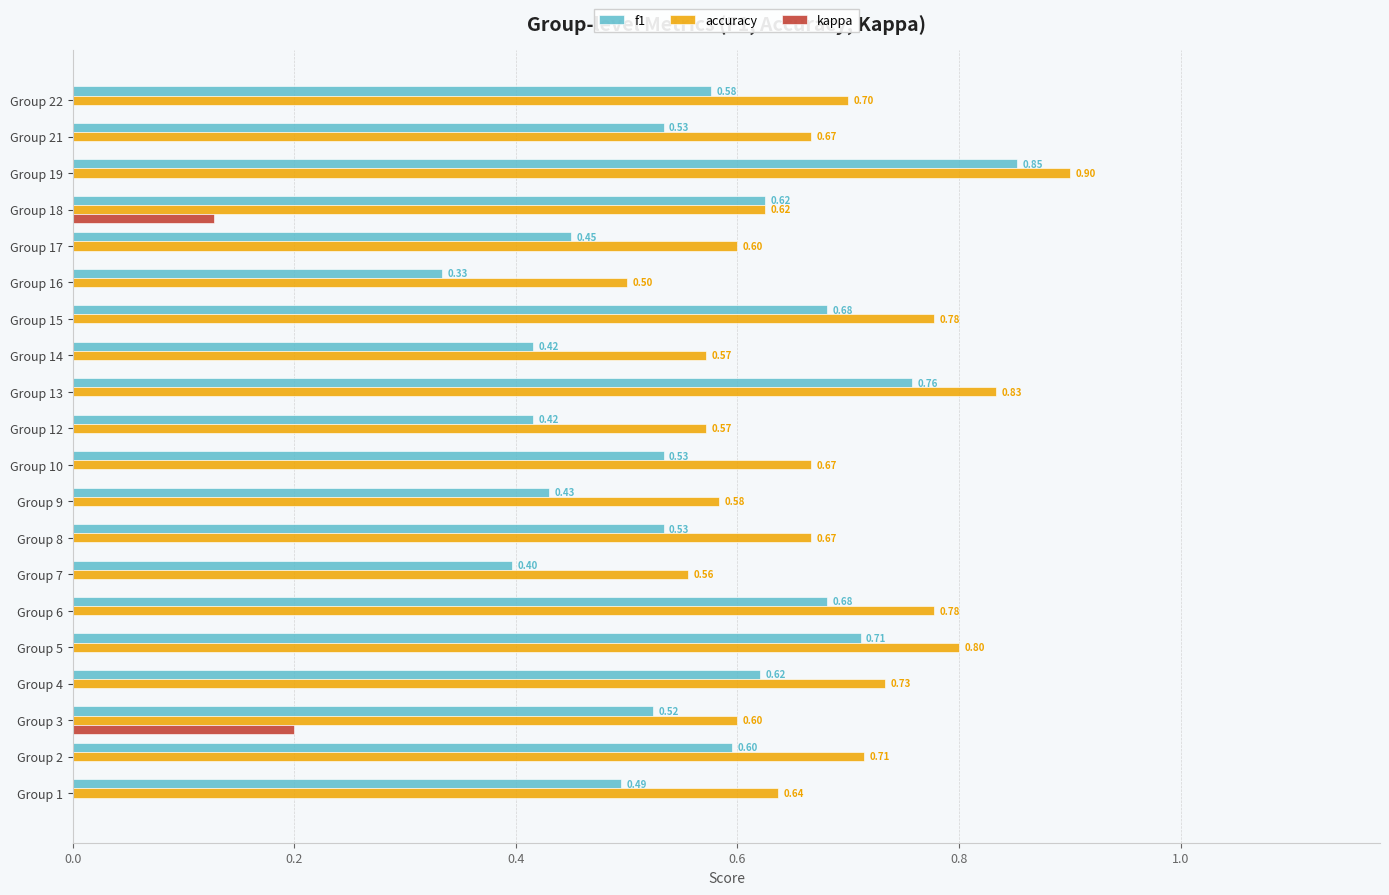

Which series has the largest total across all categories?

accuracy